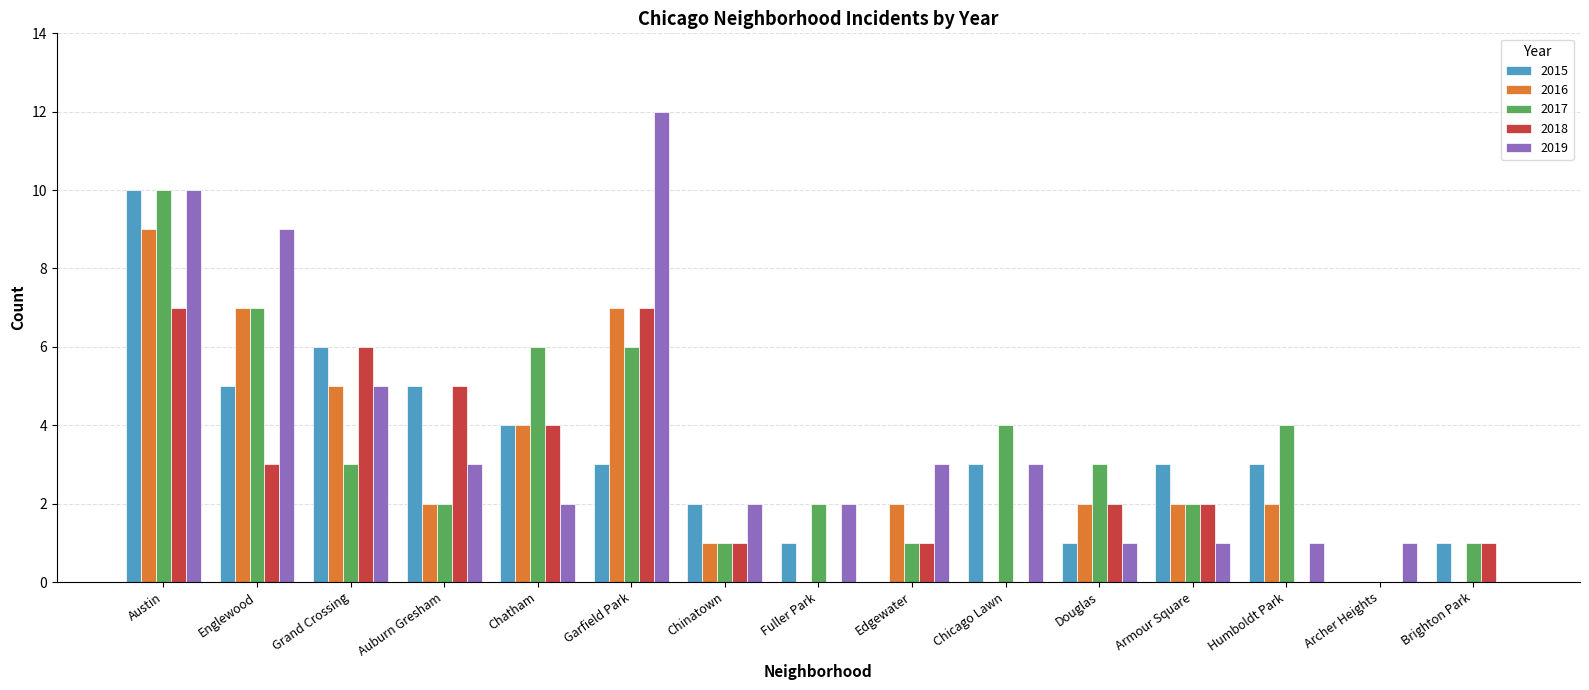

What is the sum of all 2019 values?

55